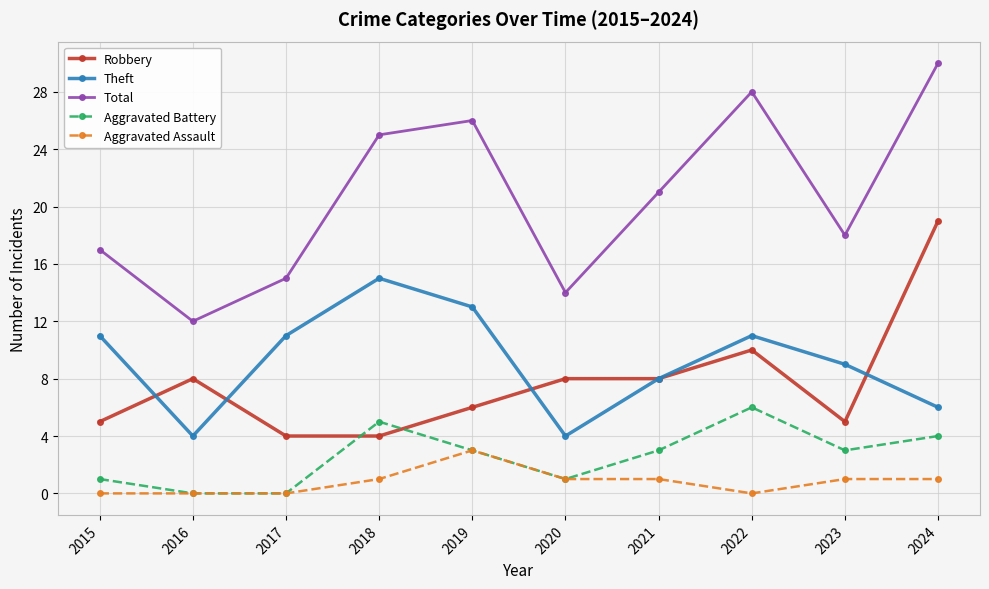

Does the chart display data point markers on the line(s)?

Yes